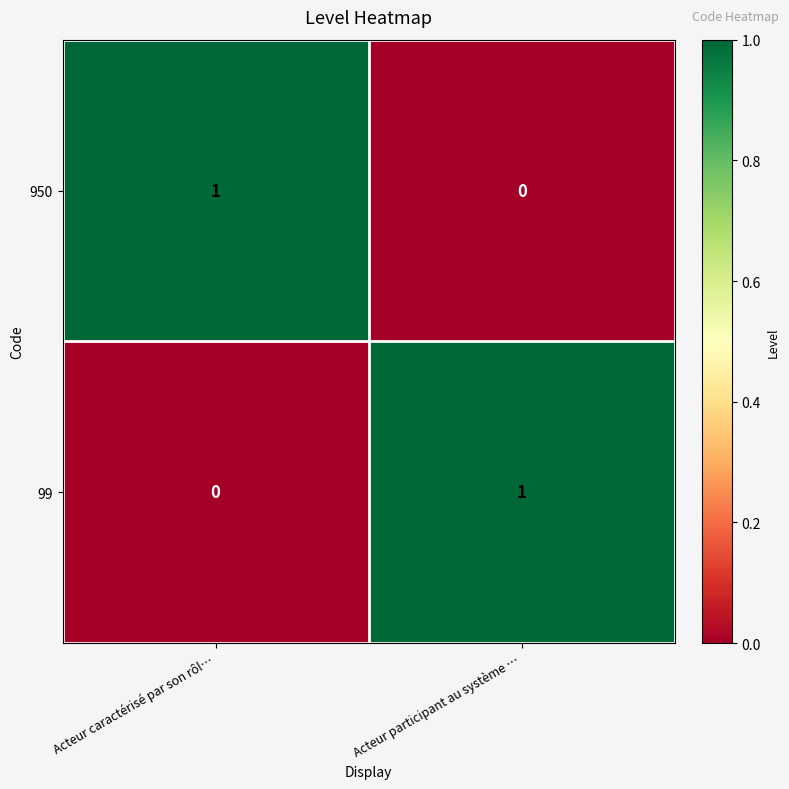

Is the value of 950 at Acteur caractérisé par son rôl… greater than the value of 99 at Acteur caractérisé par son rôl…?

Yes